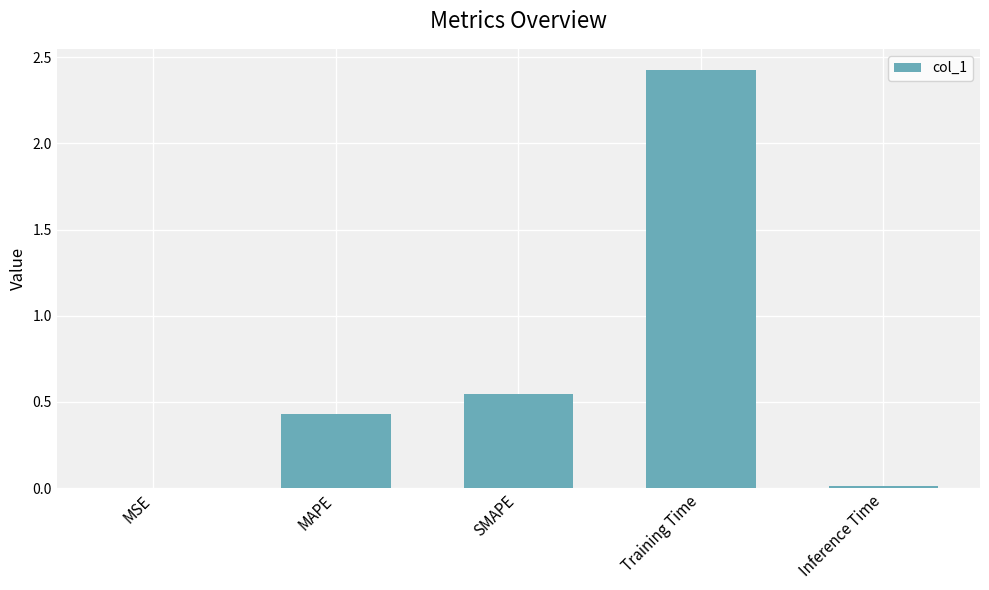

The chart shows a value of 0.1 at SMAPE. True or false?

False